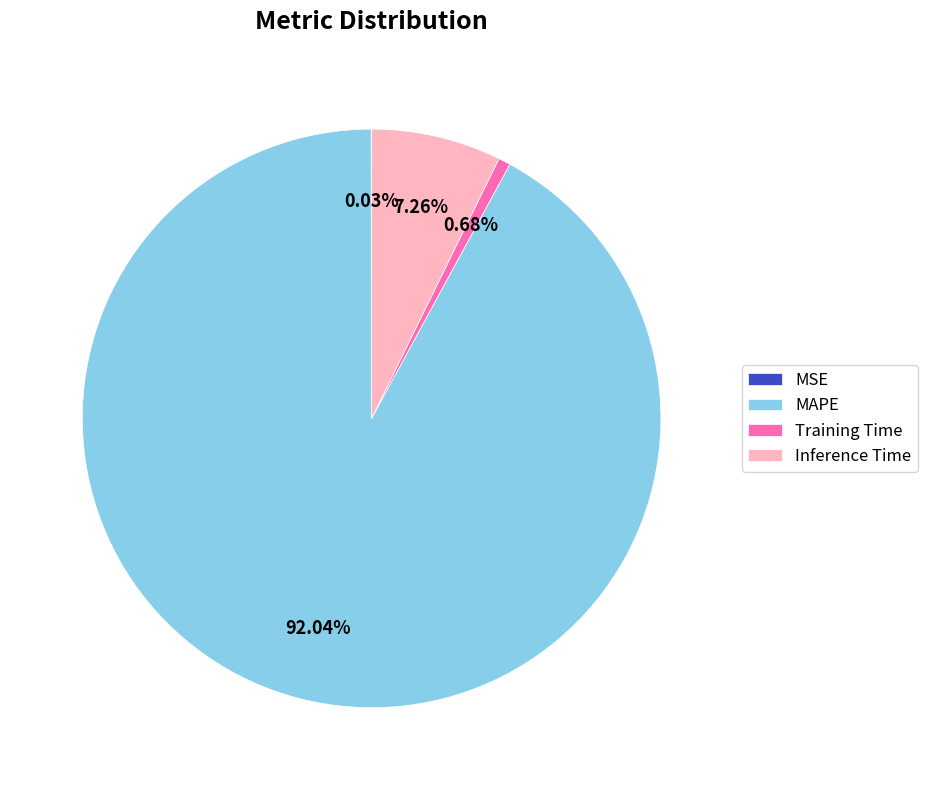

What percentage is the Inference Time slice, to the nearest percent?

7%